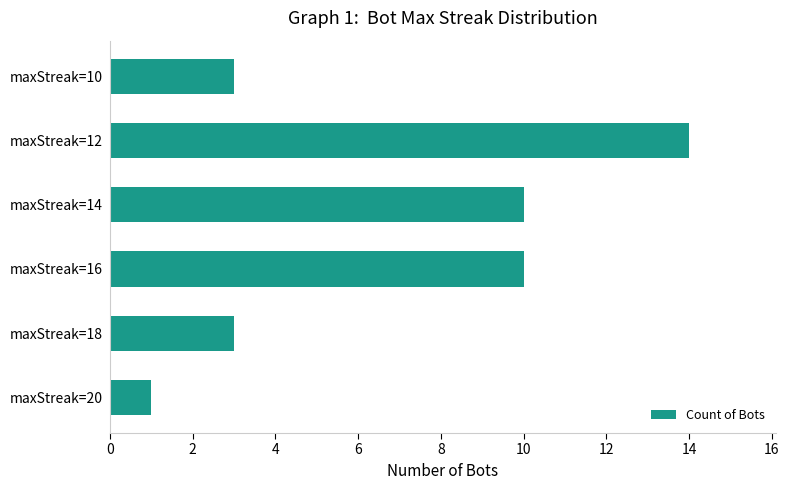

Which has a higher value, maxStreak=12 or maxStreak=10?

maxStreak=12